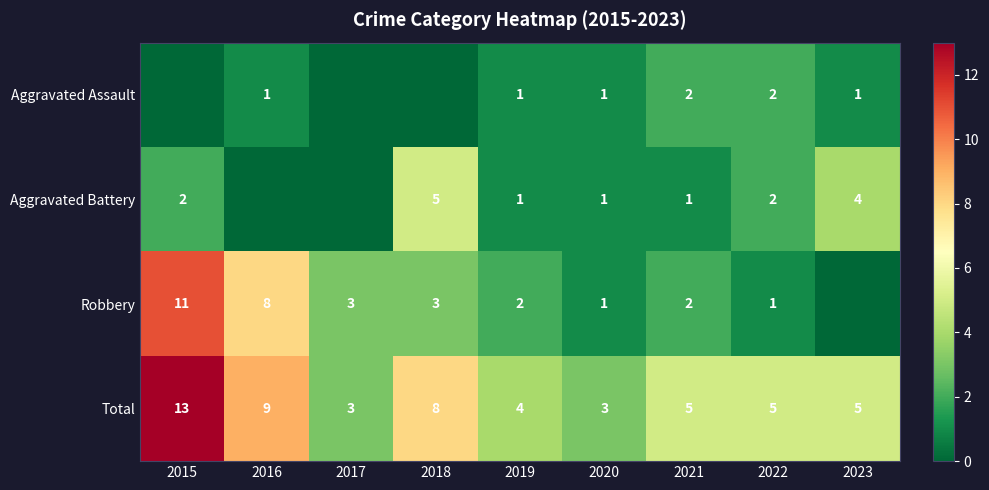

Between 2020 and 2021, which series saw the biggest shift?

Total